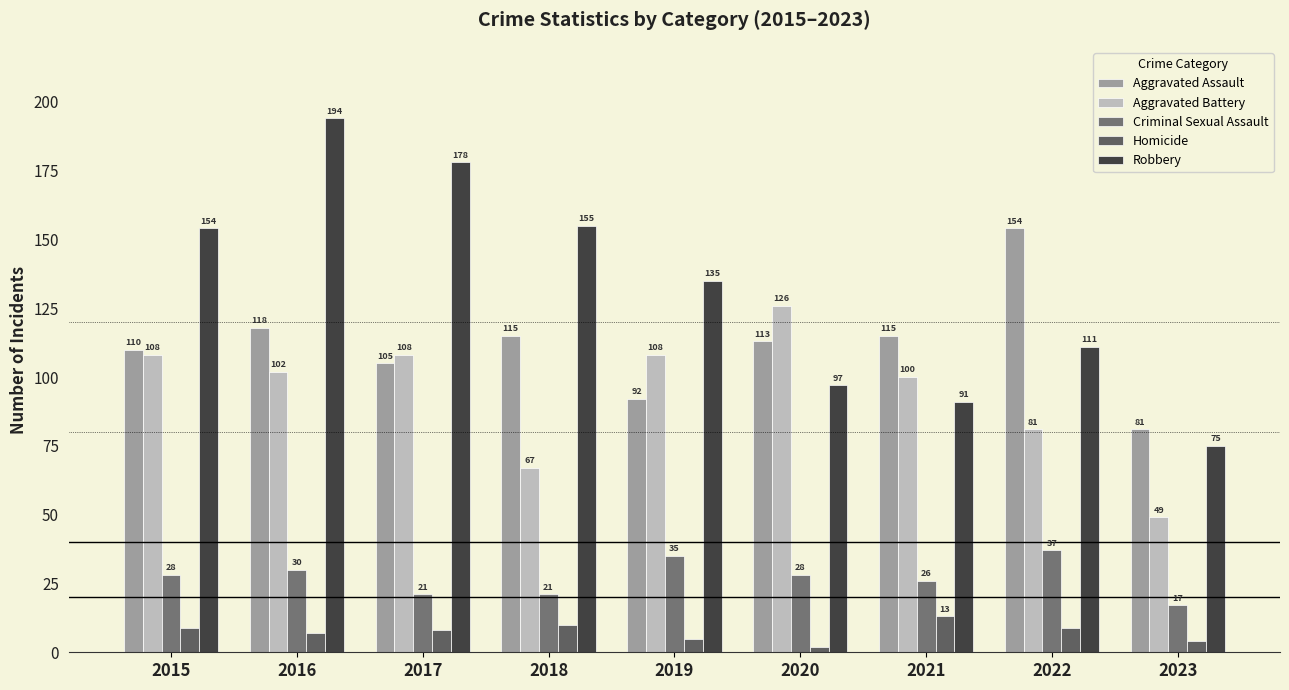

What is the value of the Homicide bar at the 8th from the left?

9